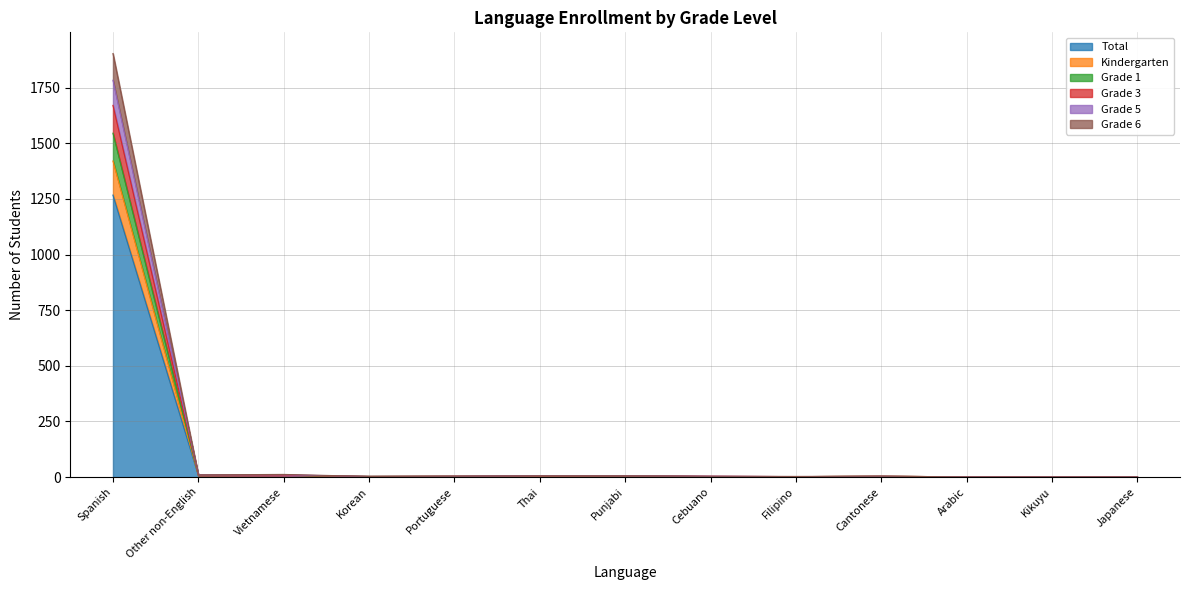

What is the difference between the second highest and second lowest values in the Grade 1 series?

7